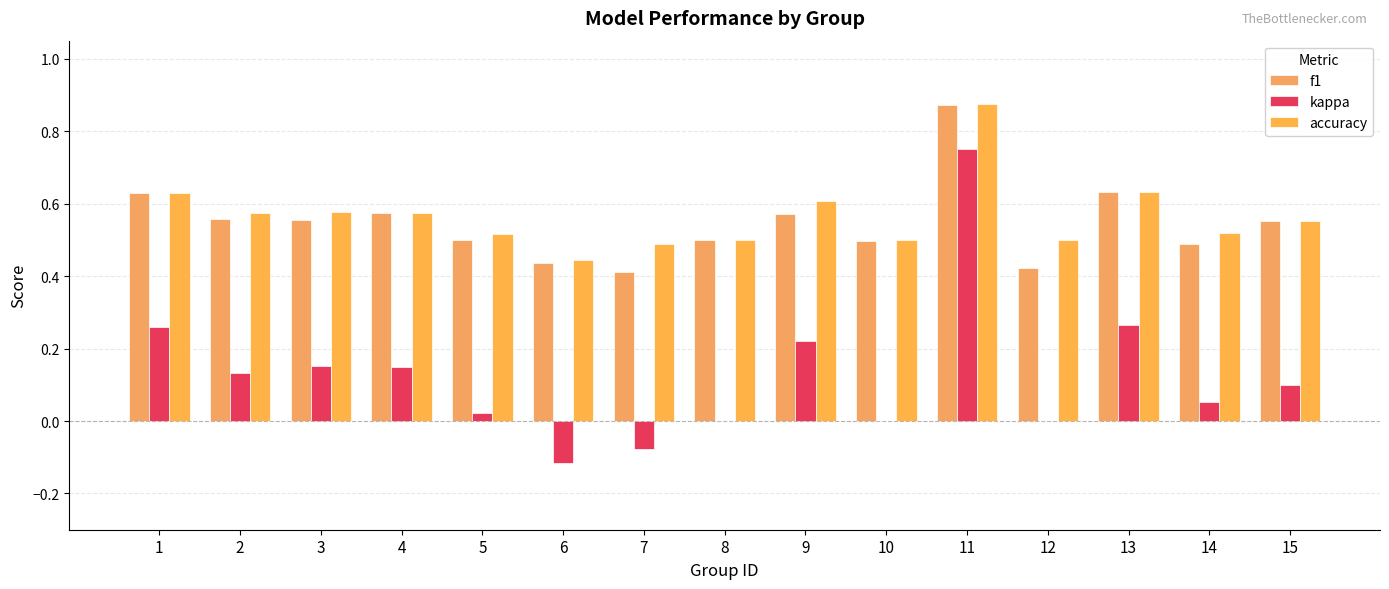

Reading right to left, transcribe all the data shown in this chart.

f1: 0.6	0.5	0.6	0.4	0.9	0.5	0.6	0.5	0.4	0.4	0.5	0.6	0.6	0.6	0.6
kappa: 0.1	0.1	0.3	0.0	0.8	0.0	0.2	0.0	-0.1	-0.1	0.0	0.1	0.2	0.1	0.3
accuracy: 0.6	0.5	0.6	0.5	0.9	0.5	0.6	0.5	0.5	0.4	0.5	0.6	0.6	0.6	0.6